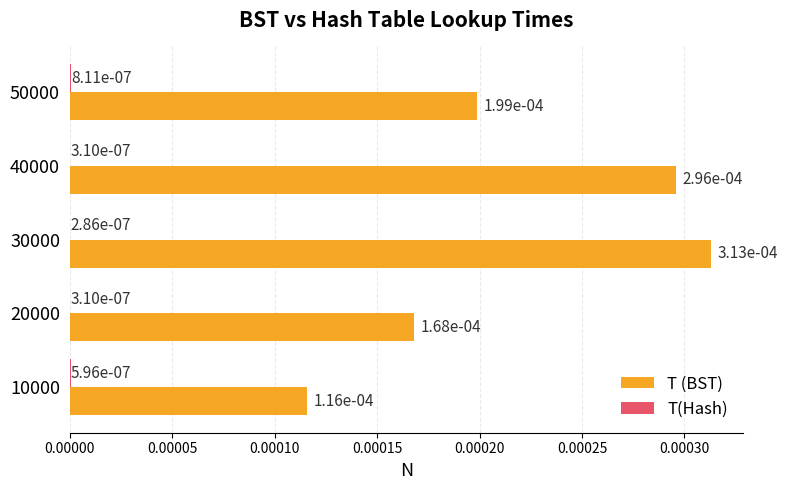

Which category has the highest value across all series?

30000